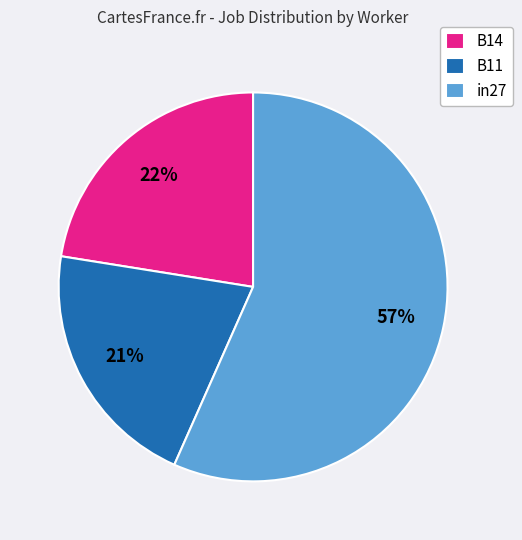

Do B14 and in27 together represent more than half of the pie?

Yes